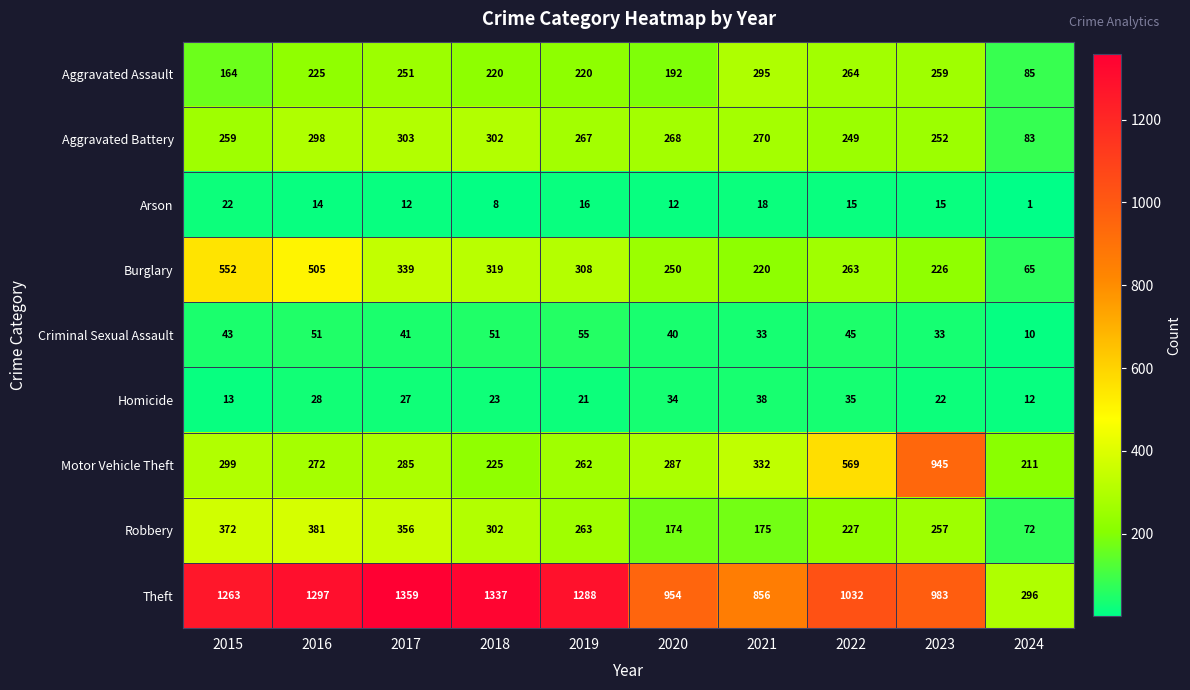

Is it true that Robbery equals 381 at 2016?

True